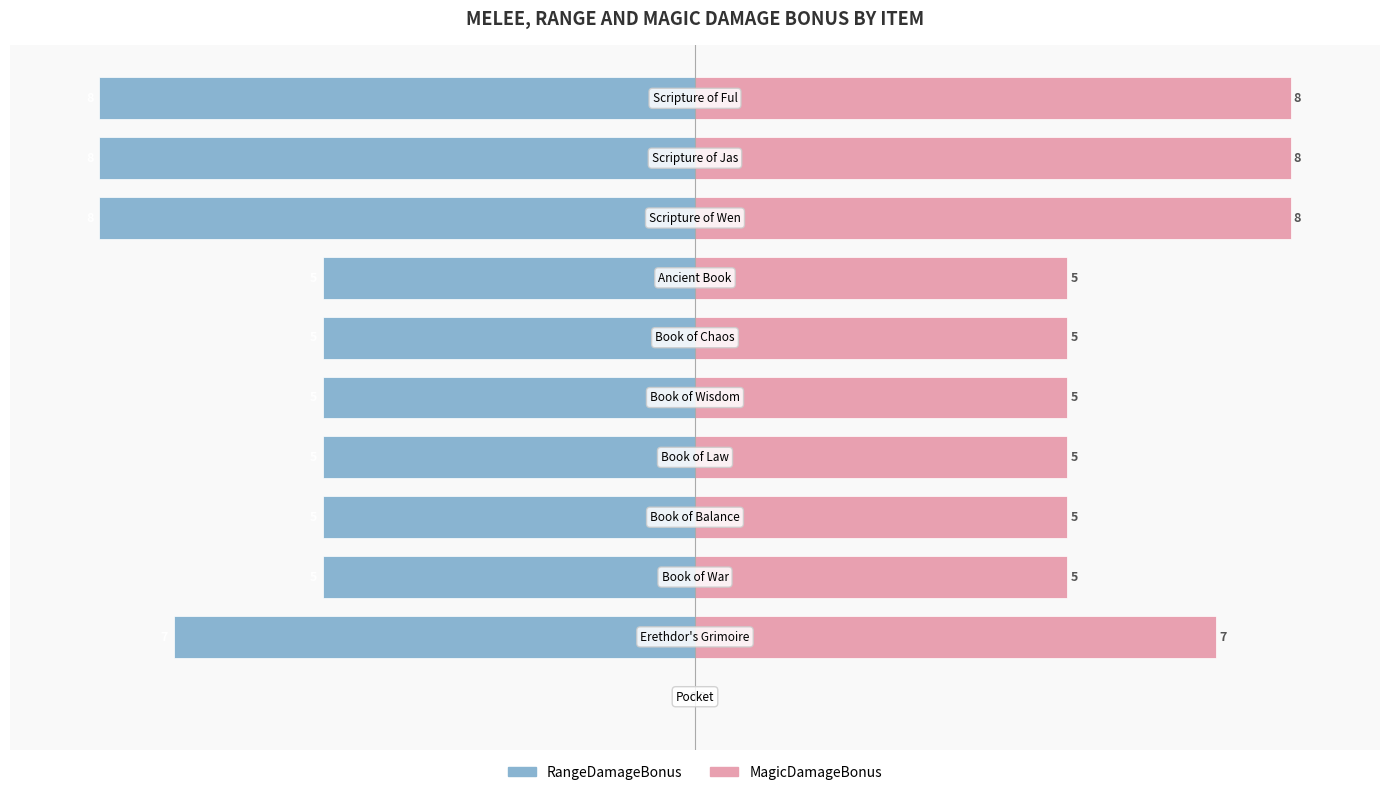

Which series has the largest range (max minus min)?

RangeDamageBonus